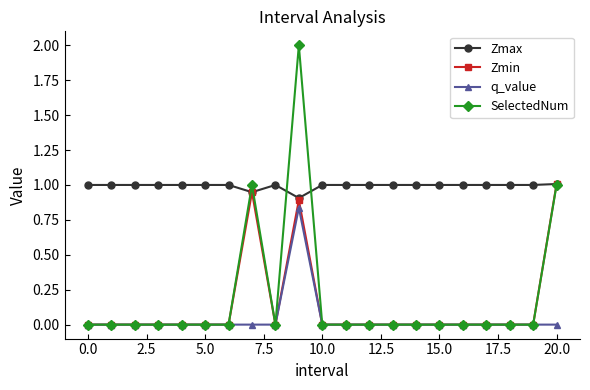

Which series has the largest total across all categories?

Zmax